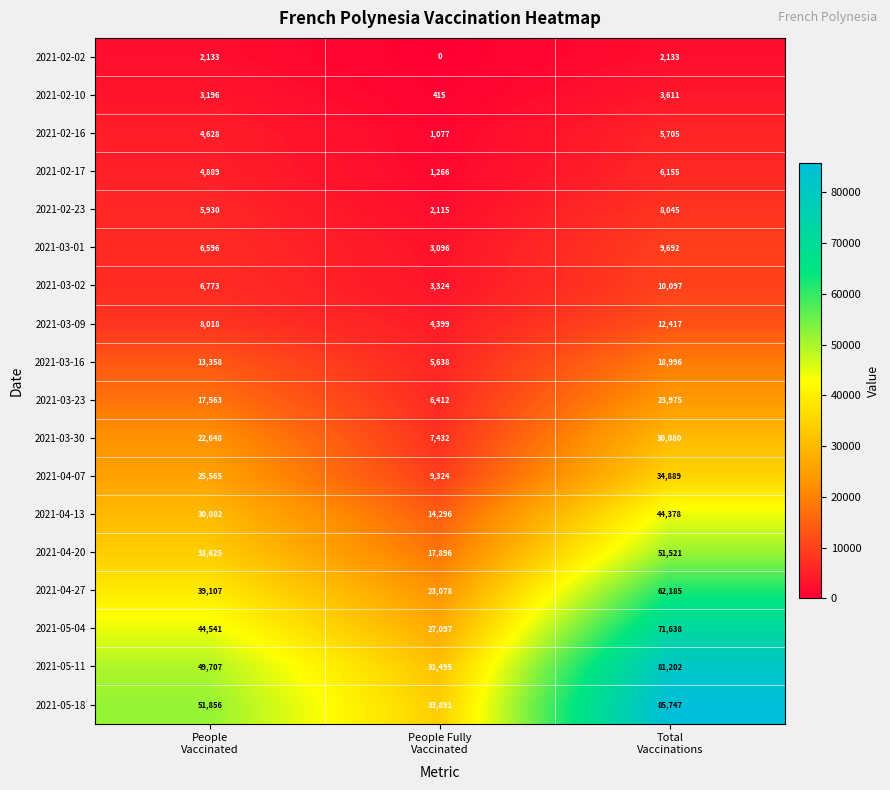

What is the greatest value displayed?

85747